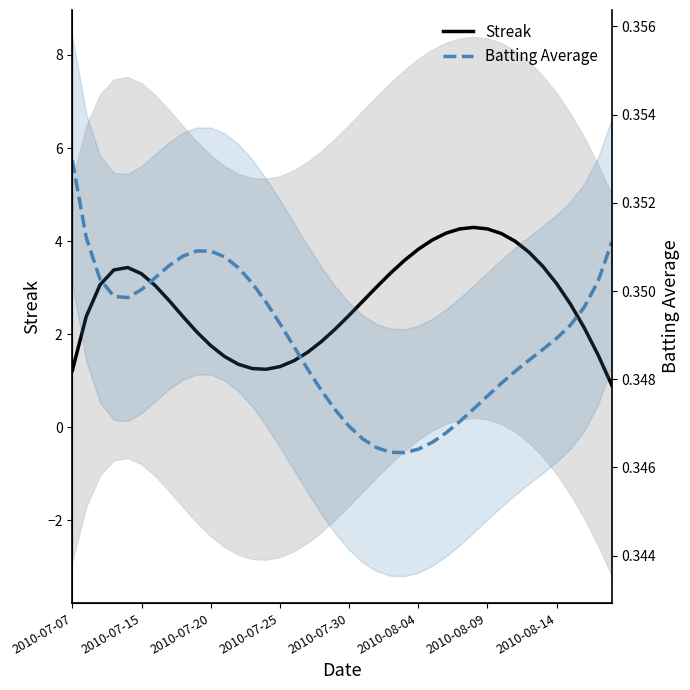

Between 25 and 39, which series saw the biggest shift?

Streak